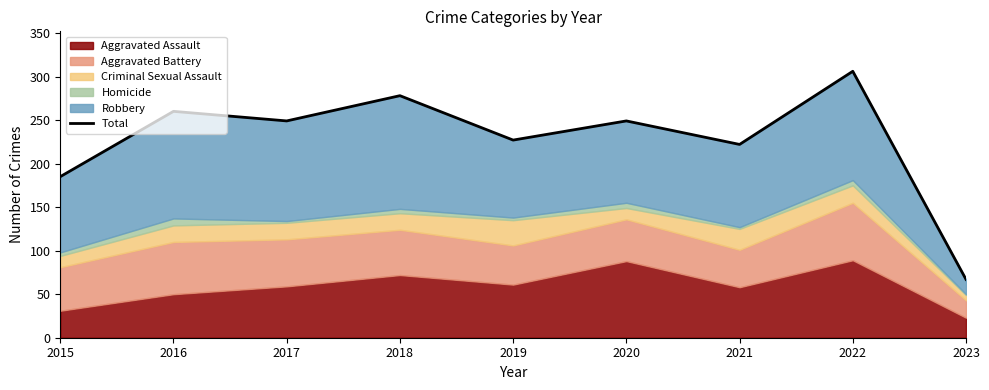

What value does the data have at 2020?

249